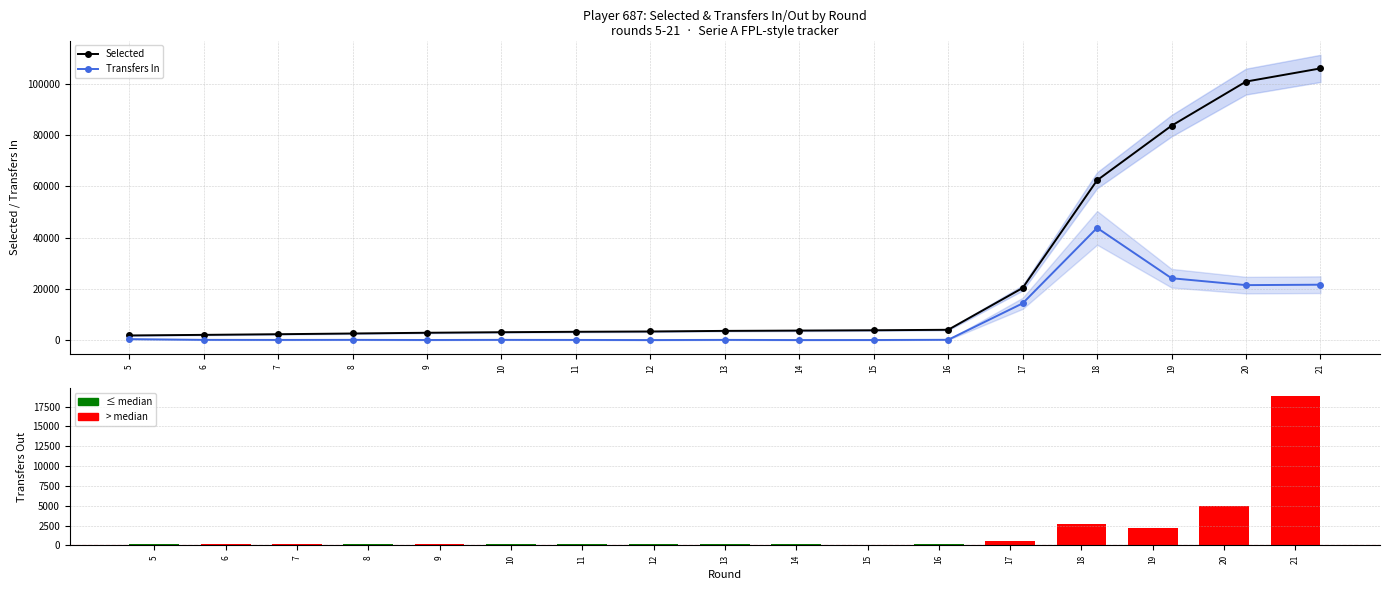

What is the sum of the Transfers In values at 17 and 20?

35901